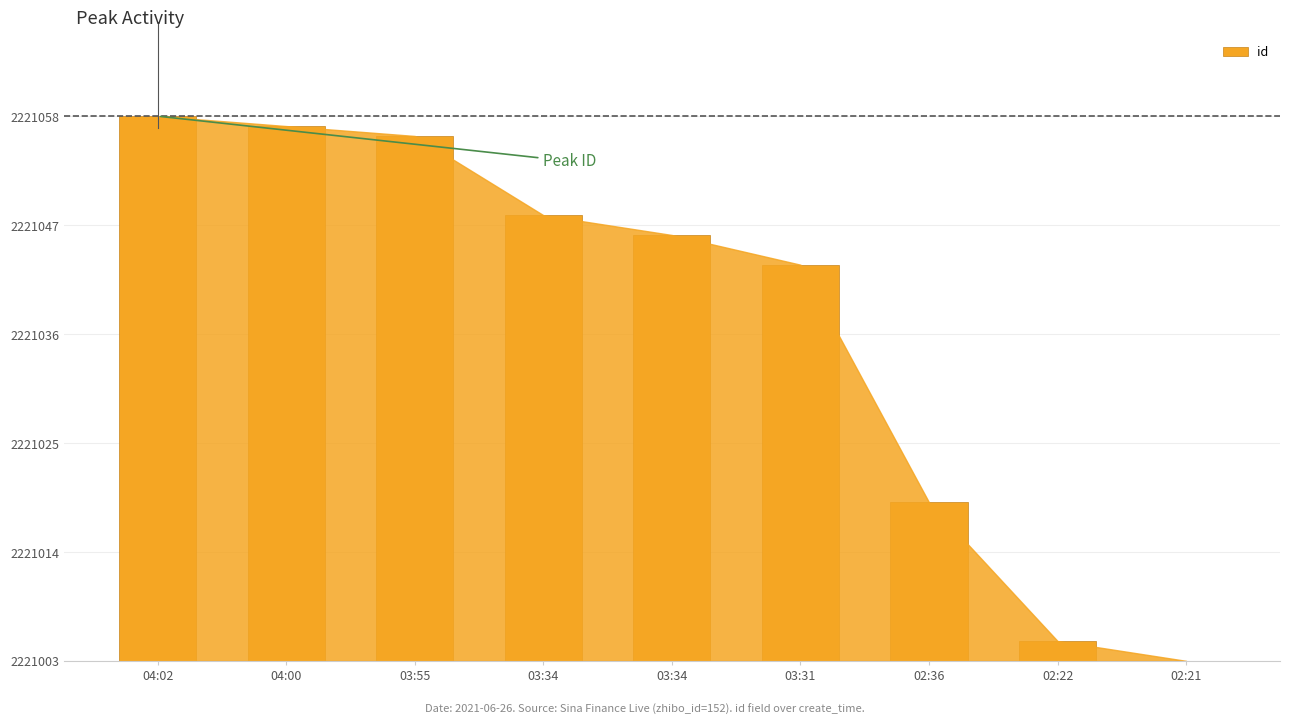

What is the difference between the second highest and minimum values?

54